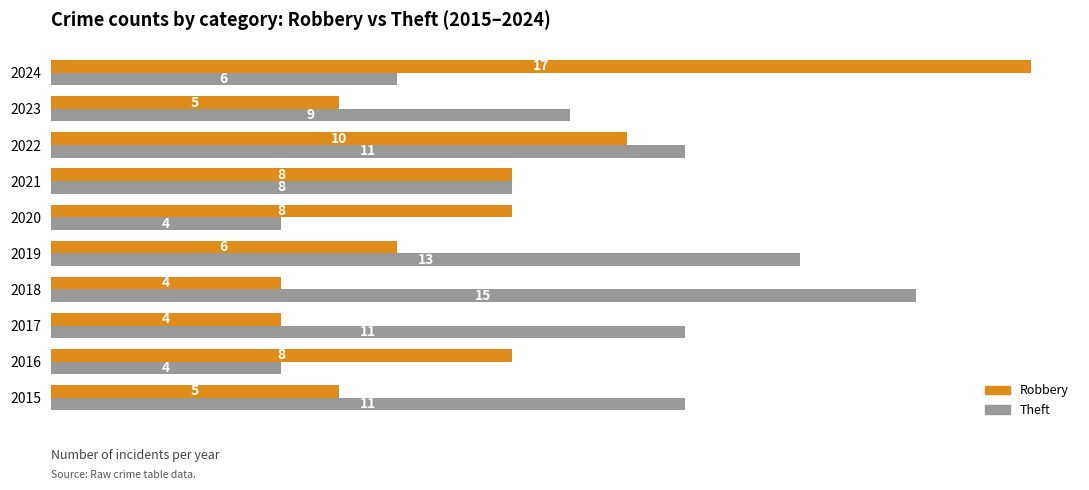

At 2017, list the series in order from smallest to largest.

Robbery, Theft